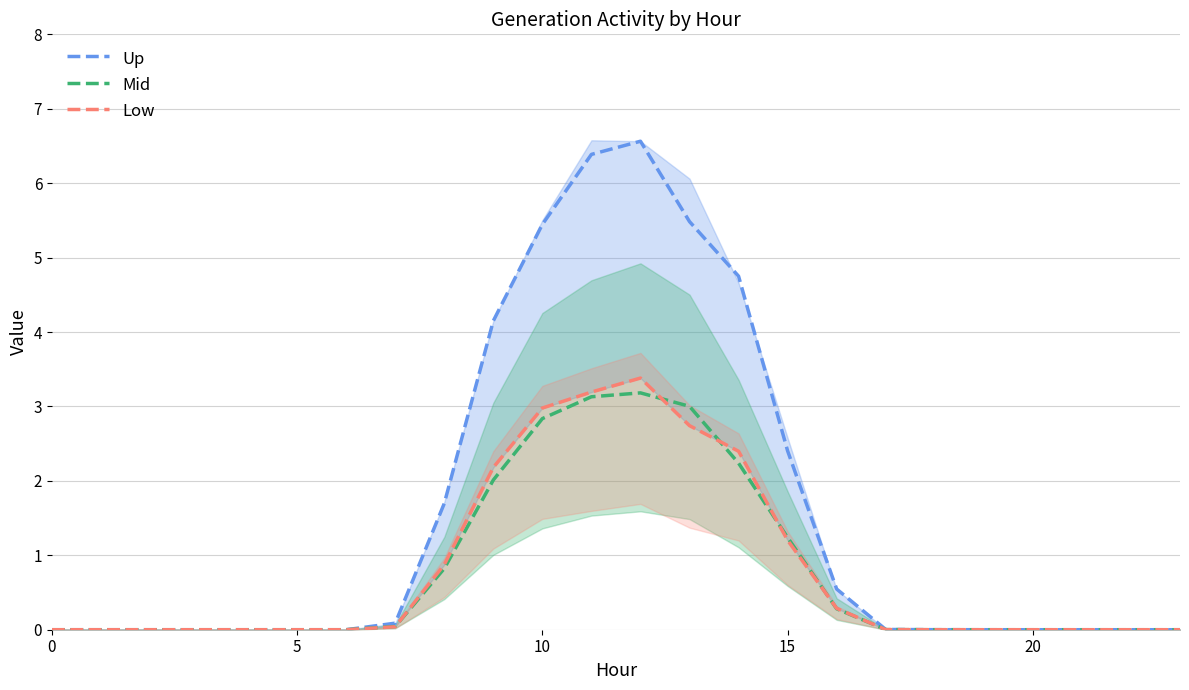

Which category has the highest value across all series?

12